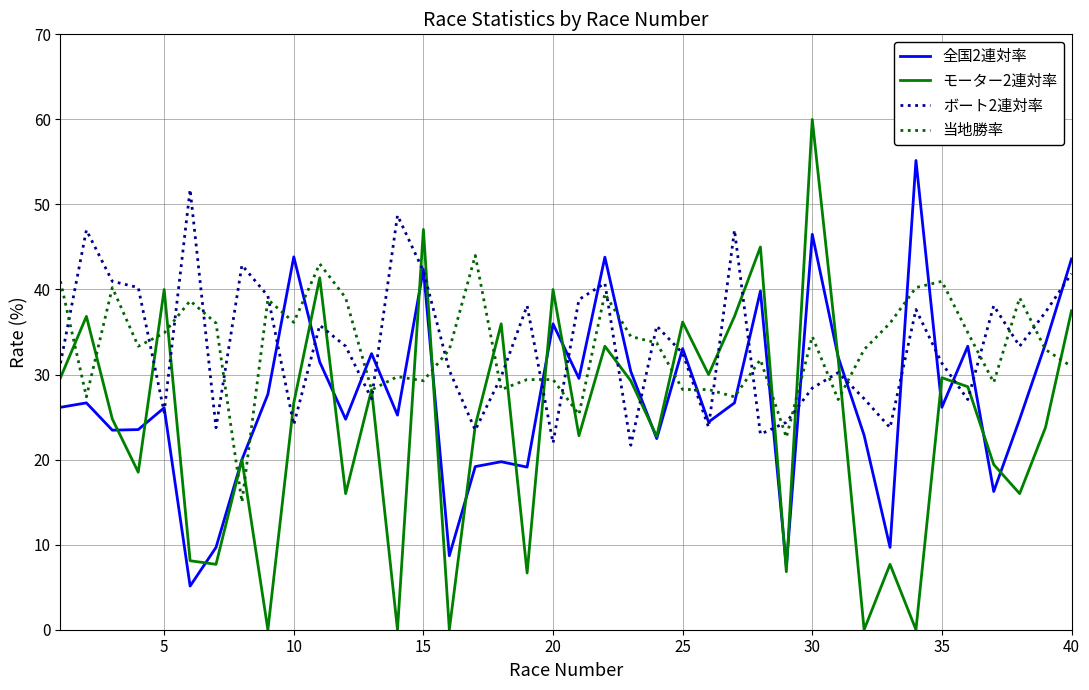

Which series has the widest spread of values?

モーター2連対率